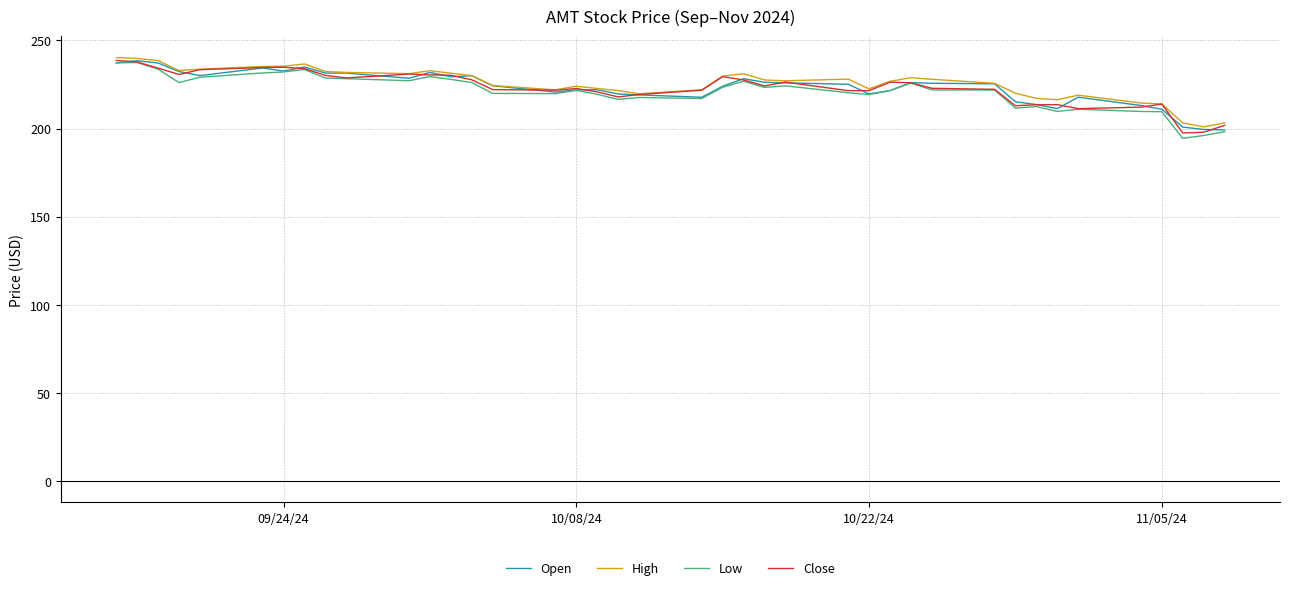

What is the minimum value shown in the chart?

194.4